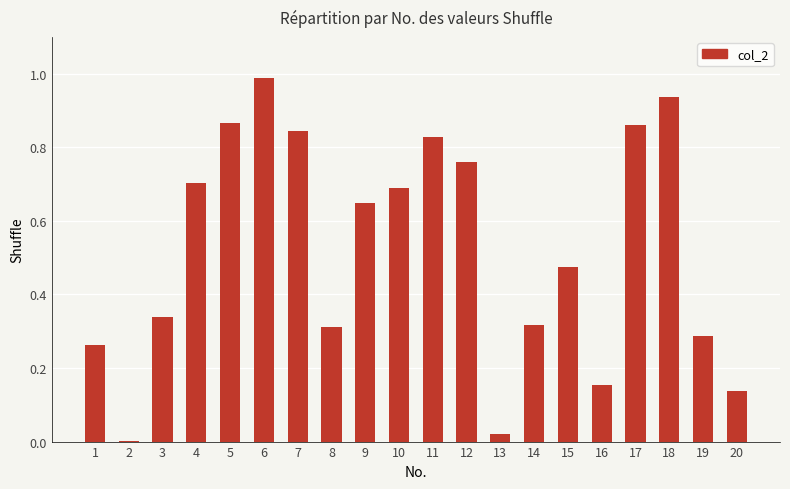

Which has a higher value, 16 or 5?

5